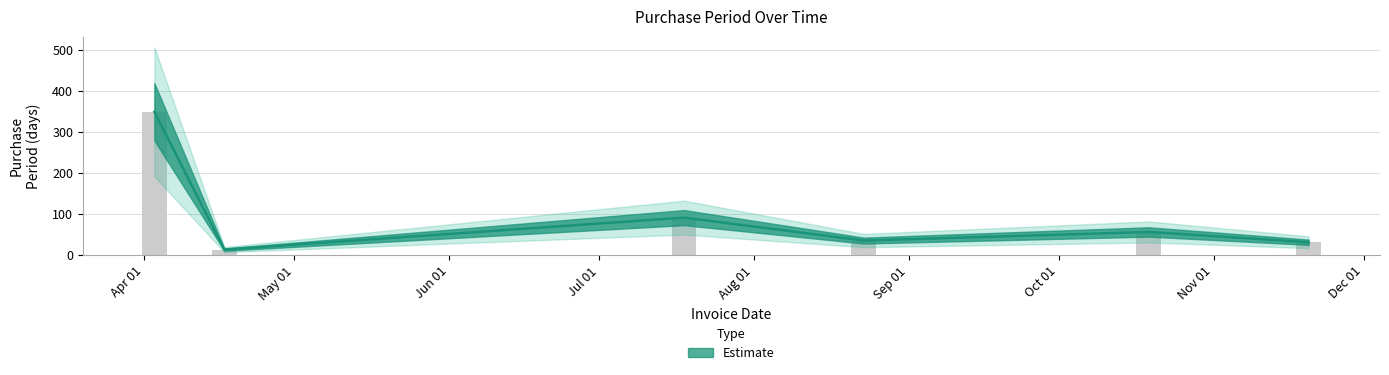

What position from the right is 2017-07-18?

4